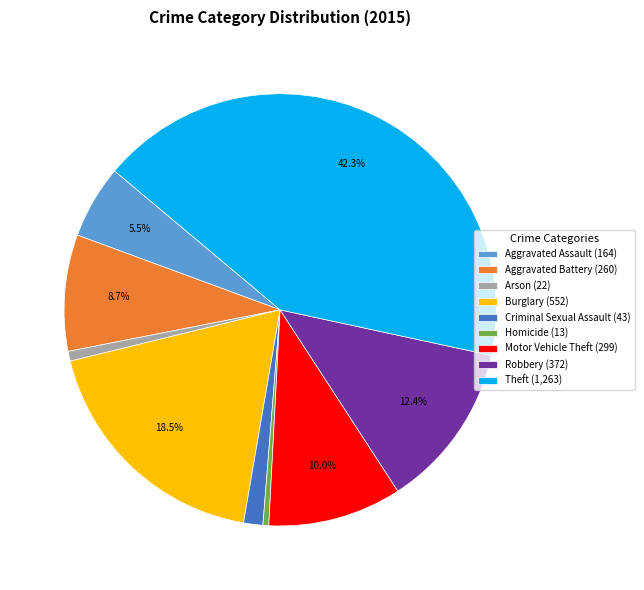

What is the largest slice in the pie chart?

Theft